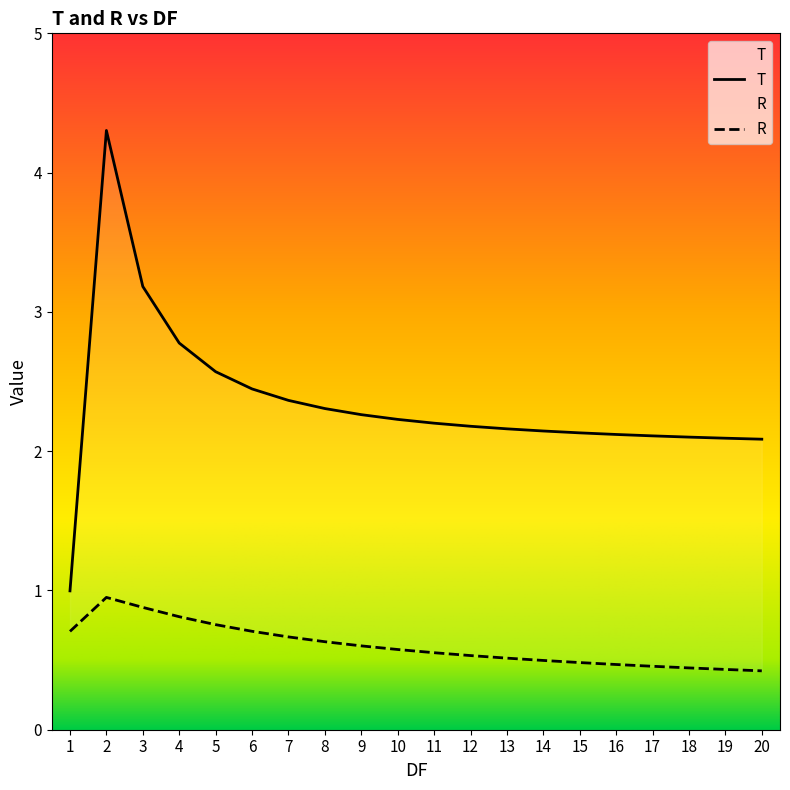

Reading left to right, what are all the values shown in this chart?

T: 1=1.0	2=4.3	3=3.2	4=2.8	5=2.6	6=2.4	7=2.4	8=2.3	9=2.3	10=2.2	11=2.2	12=2.2	13=2.2	14=2.1	15=2.1	16=2.1	17=2.1	18=2.1	19=2.1	20=2.1
R: 1=0.7	2=0.9	3=0.9	4=0.8	5=0.8	6=0.7	7=0.7	8=0.6	9=0.6	10=0.6	11=0.6	12=0.5	13=0.5	14=0.5	15=0.5	16=0.5	17=0.5	18=0.4	19=0.4	20=0.4